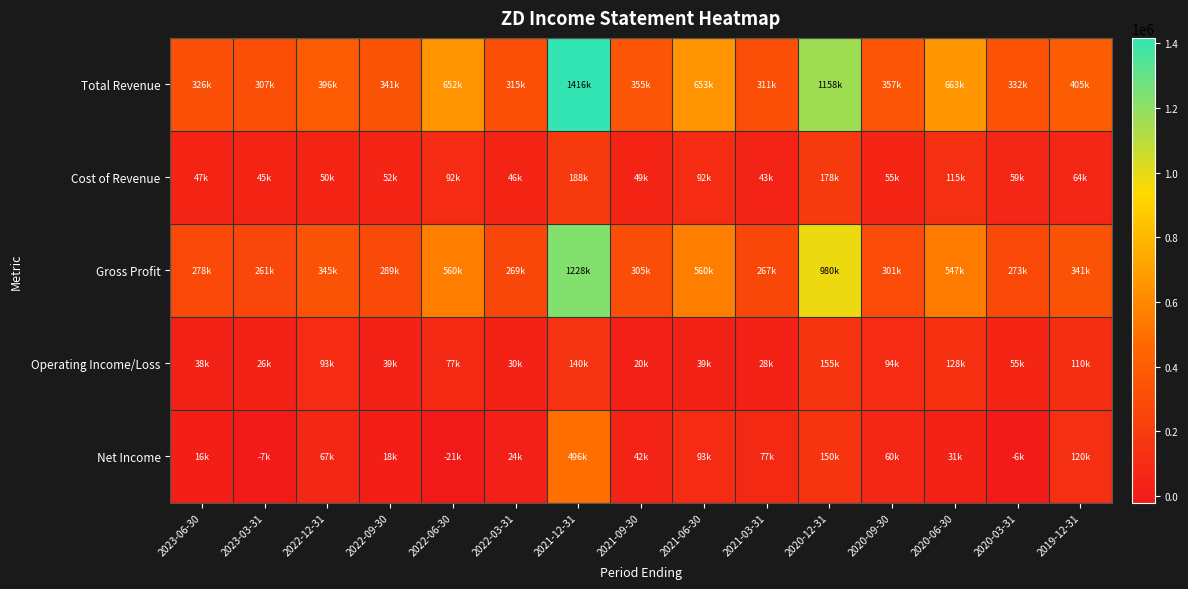

At 2023-06-30, list the series in order from largest to smallest.

Total Revenue, Gross Profit, Cost of Revenue, Operating Income/Loss, Net Income